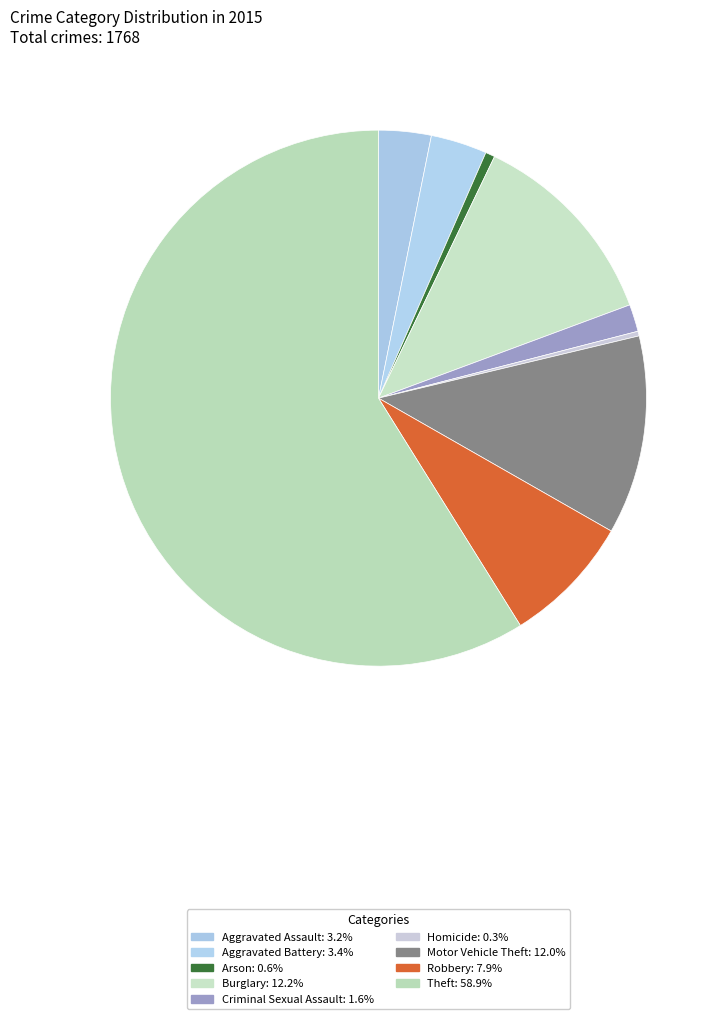

Which category has the smallest portion of the pie?

Homicide